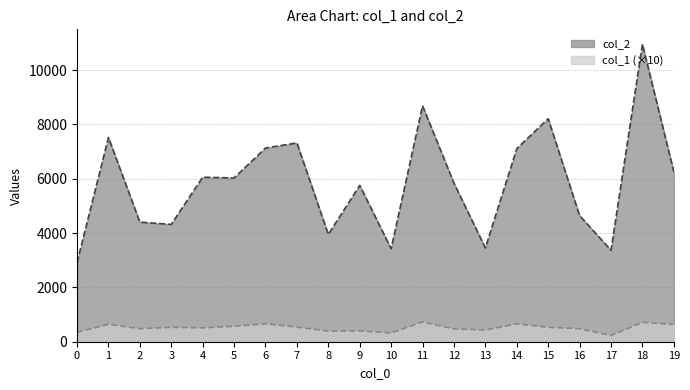

True or false: col_2 and col_1 intersect in this chart.

False